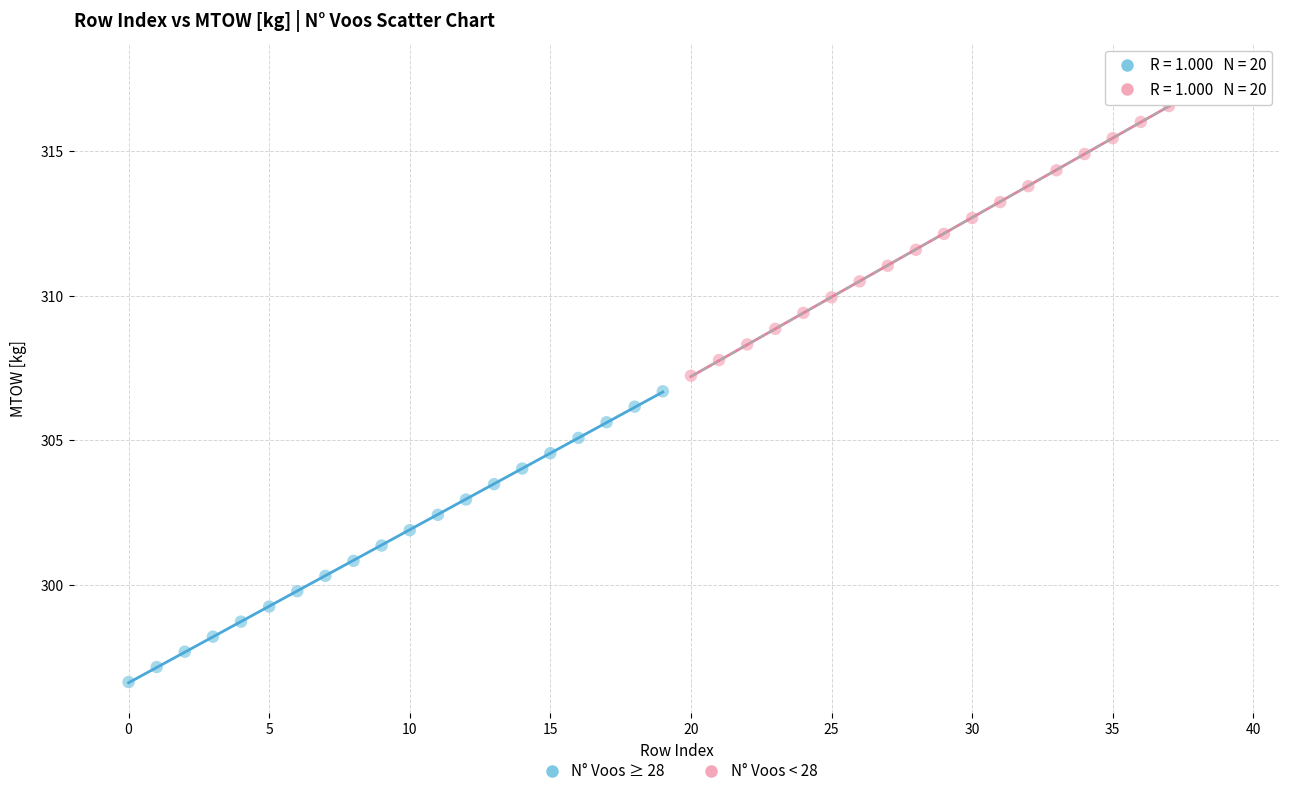

Which series contains the lowest Y value?

N° Voos ≥ 28